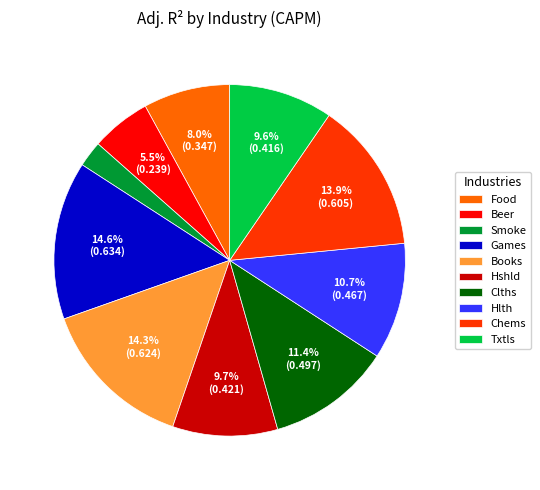

Which category has the smallest portion of the pie?

Smoke